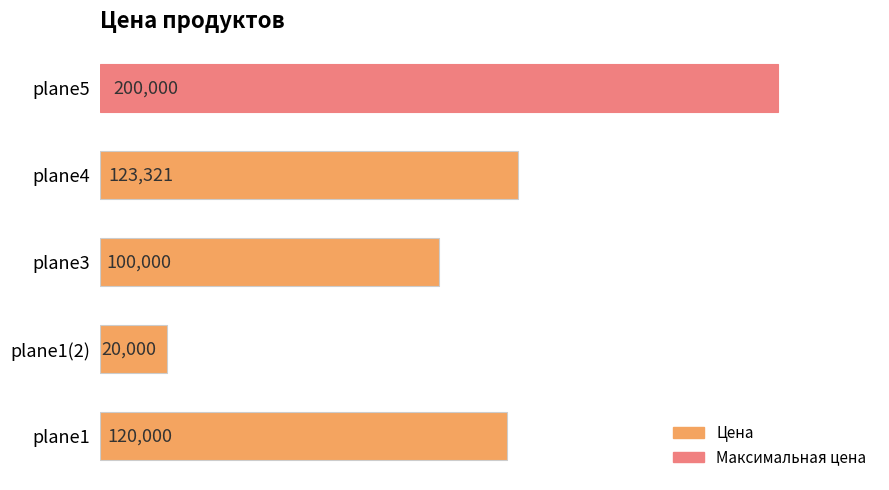

The chart shows a value of 78514 at plane4. True or false?

False